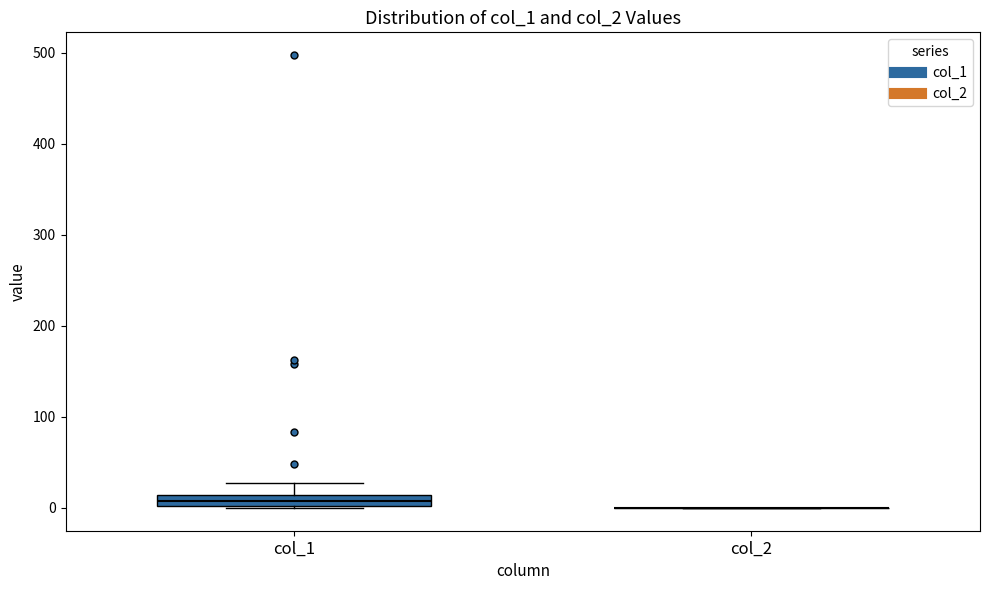

Comparing the boxes themselves (not the whiskers), which one is the tallest?

col_1